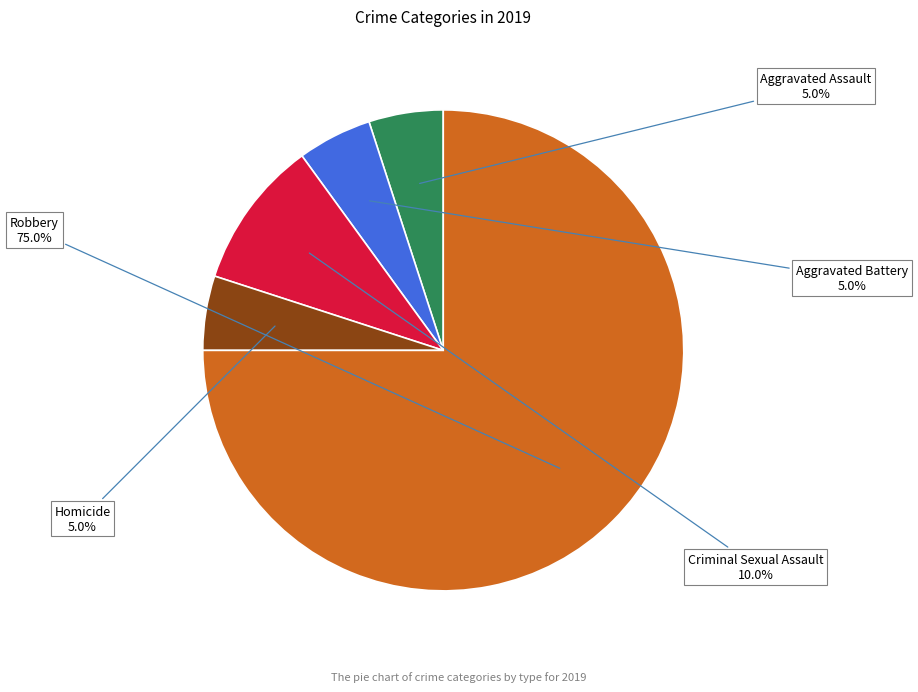

Which has a higher value, Homicide or Criminal Sexual Assault?

Criminal Sexual Assault